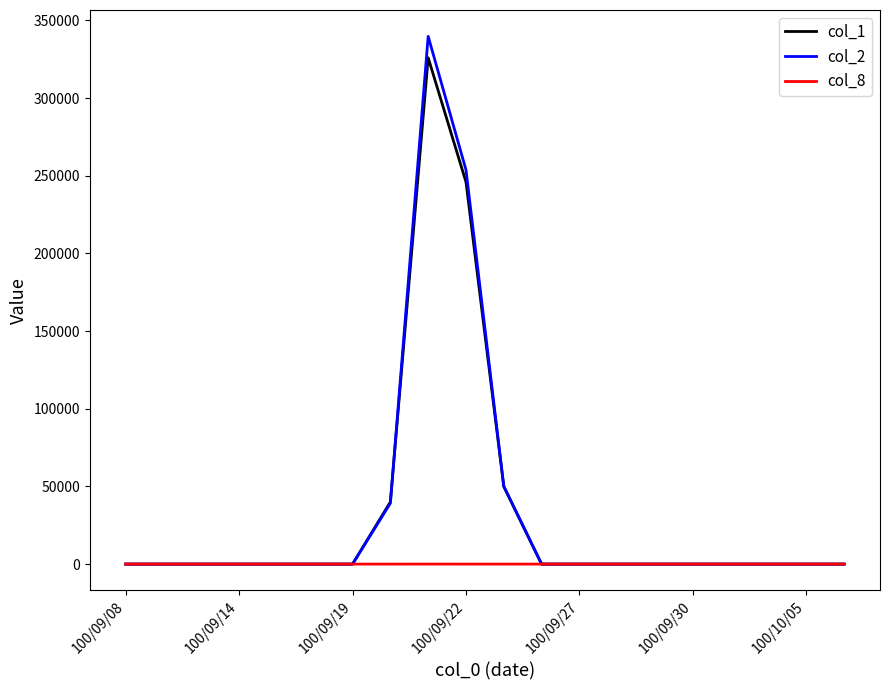

What is the difference between the second highest and second lowest values in the col_2 series?

253810